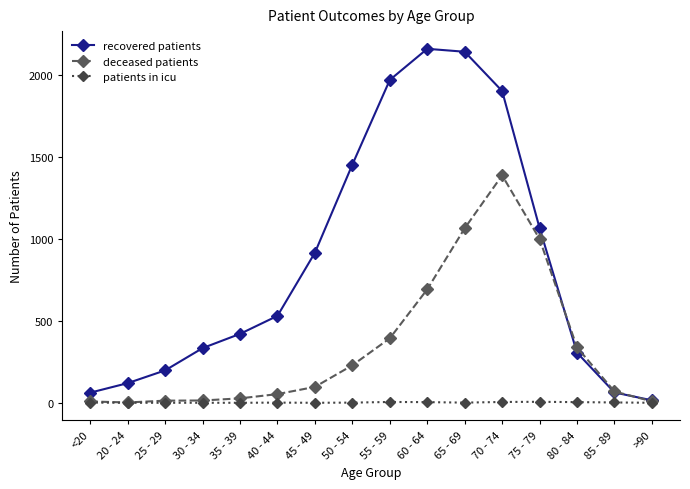

Which series has the largest total across all categories?

recovered patients